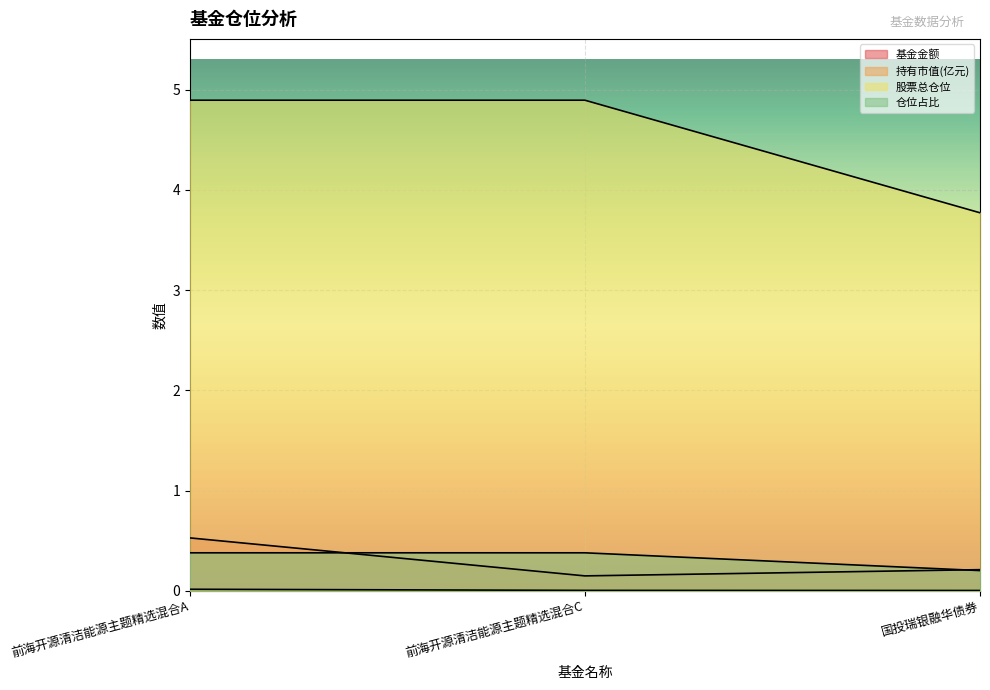

Read the 股票总仓位 value at 国投瑞银融华债券.

0.2